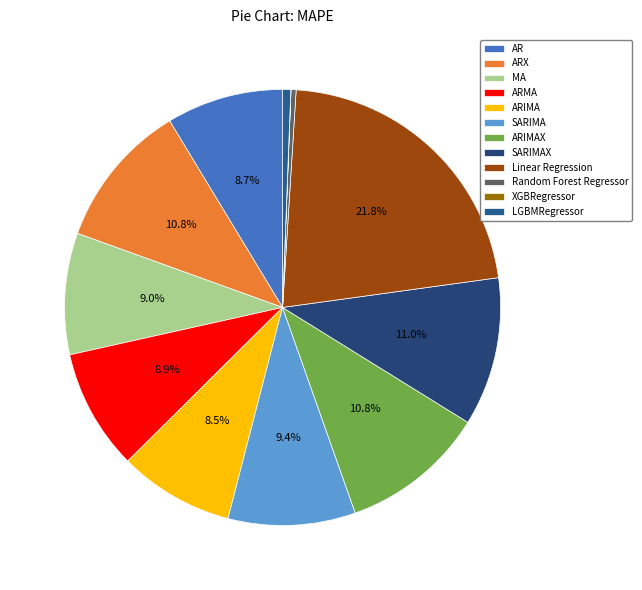

Does ARIMA account for over 50% of the chart?

No